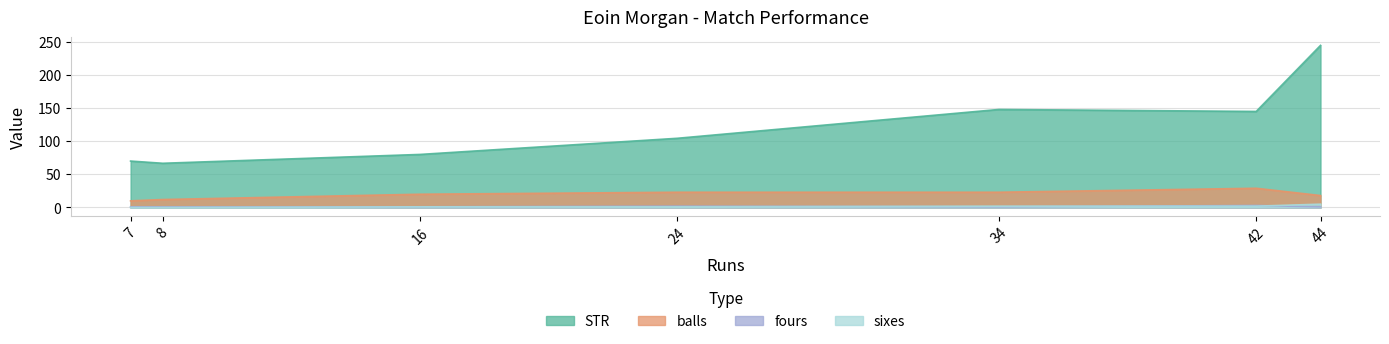

Is the value of STR at 44 greater than the value of fours at 44?

Yes